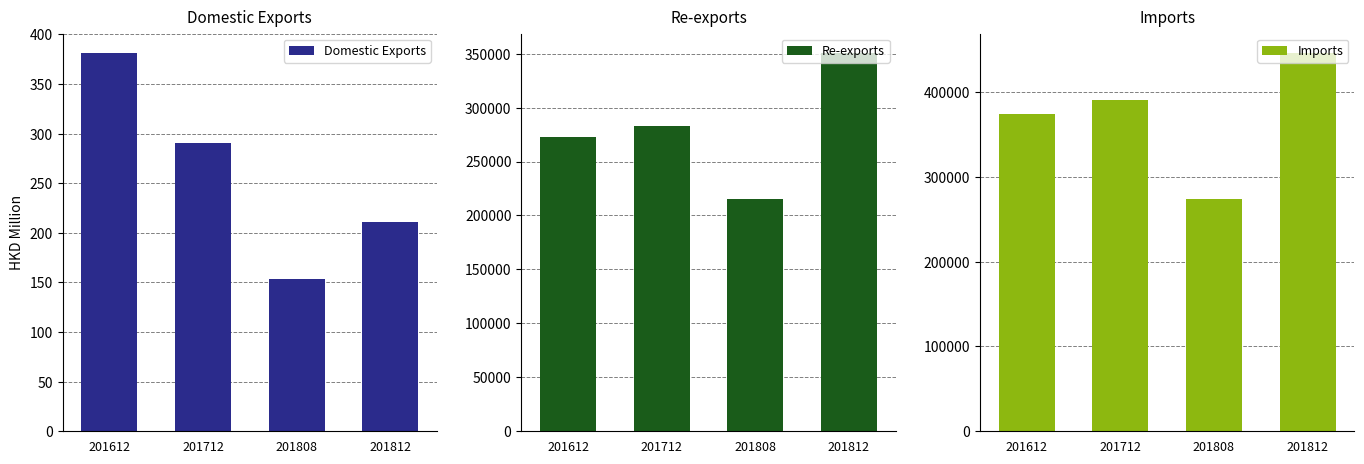

Where does the Imports series first go above 390082?

201712